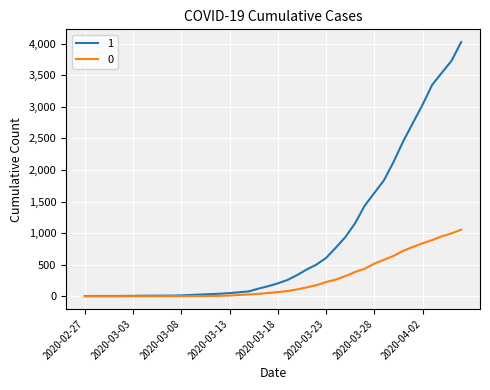

Rank the series by their average value, from highest to lowest.

1, 0